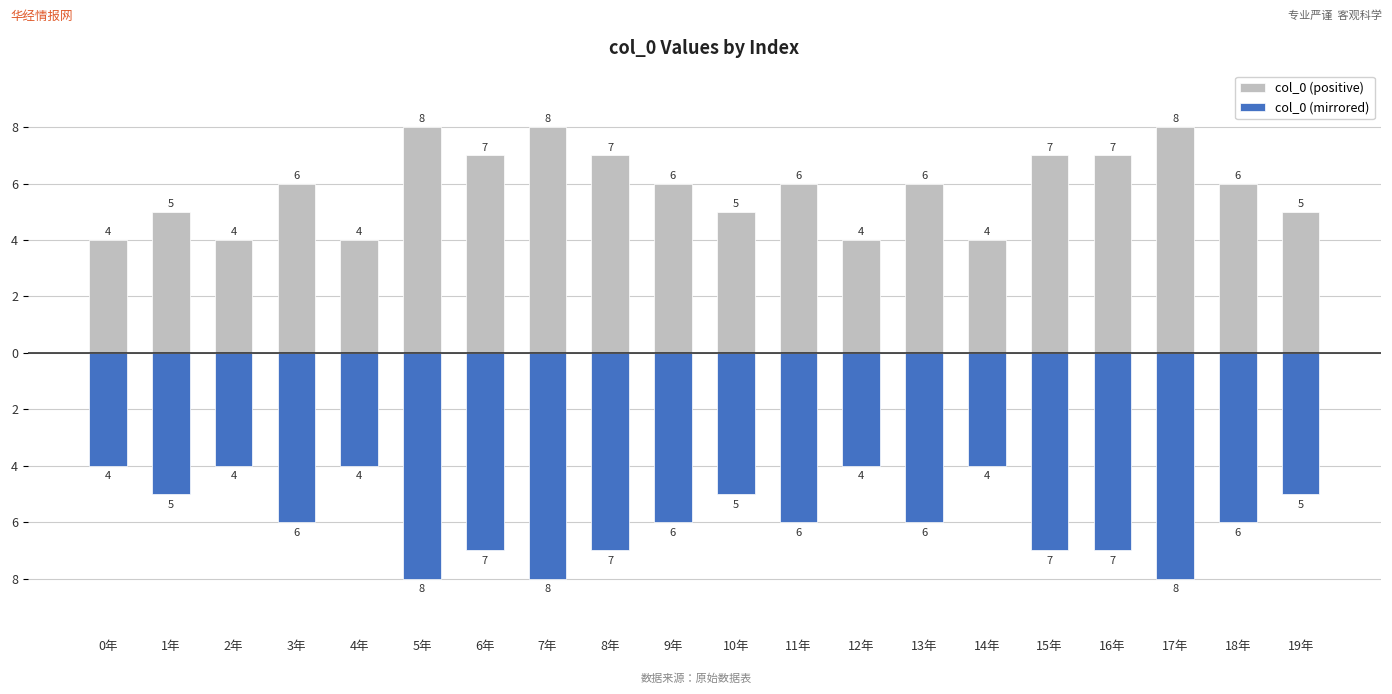

At which category is the sum across all series the highest?

0年